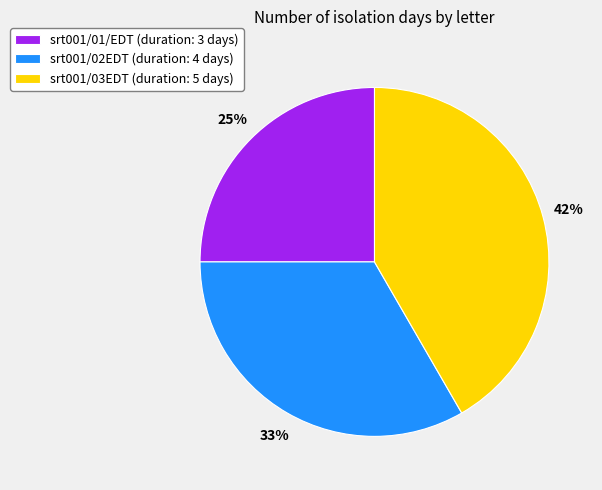

What is the ratio of the value at srt001/03EDT to the value at srt001/01/EDT?

1.7